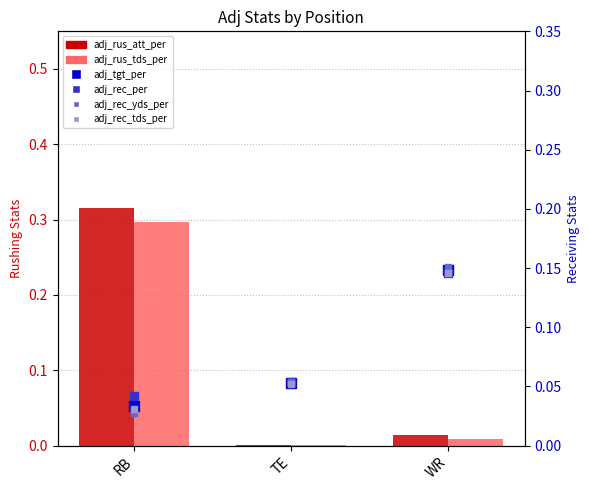

How many categories are shown in the chart?

3